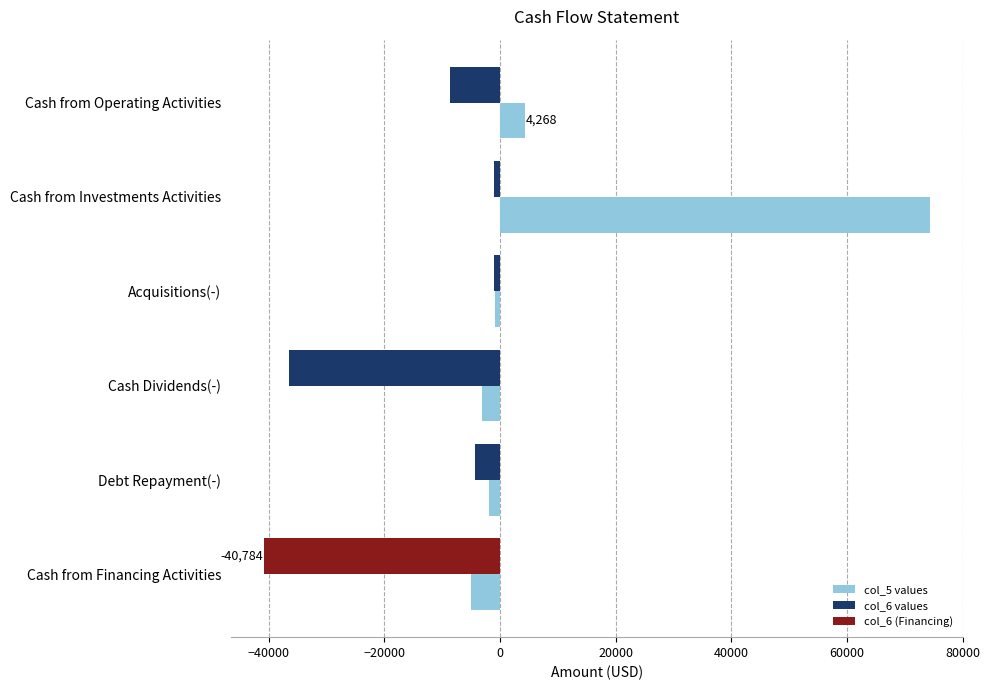

What is the smallest value displayed?

-40784